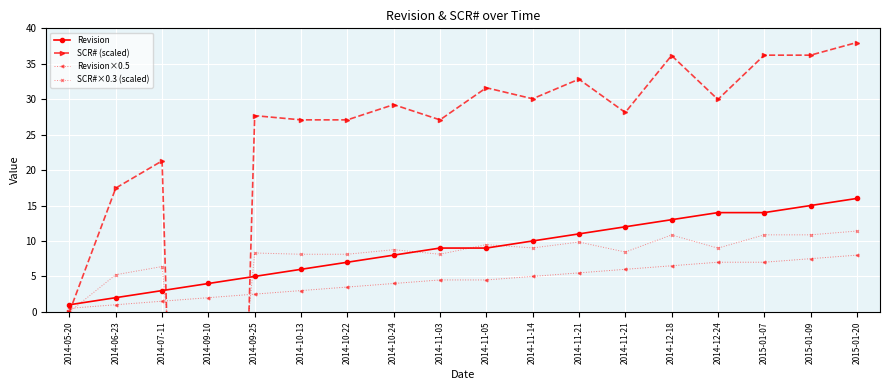

What is the value of the SCR#×0.3 (scaled) point at the 16th from the left?

10.9